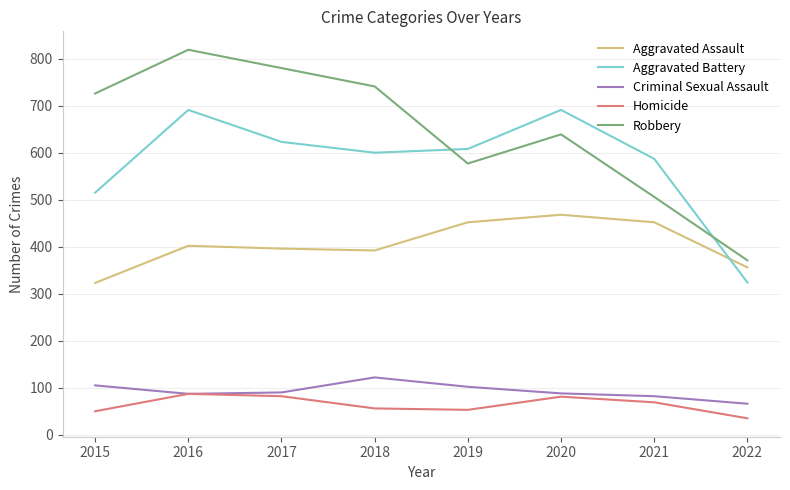

What is the sum of all Aggravated Assault values?

3241